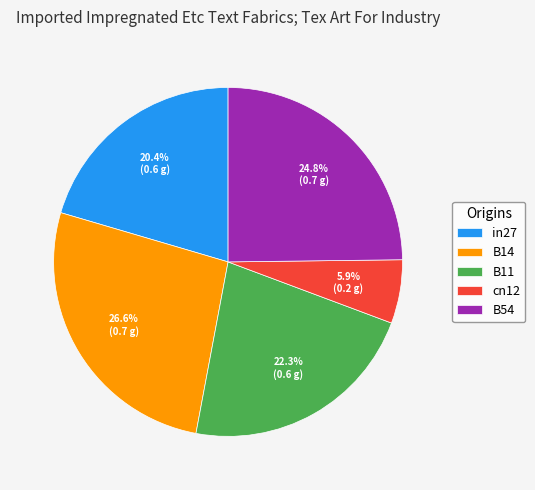

How many segments does this pie chart have?

5